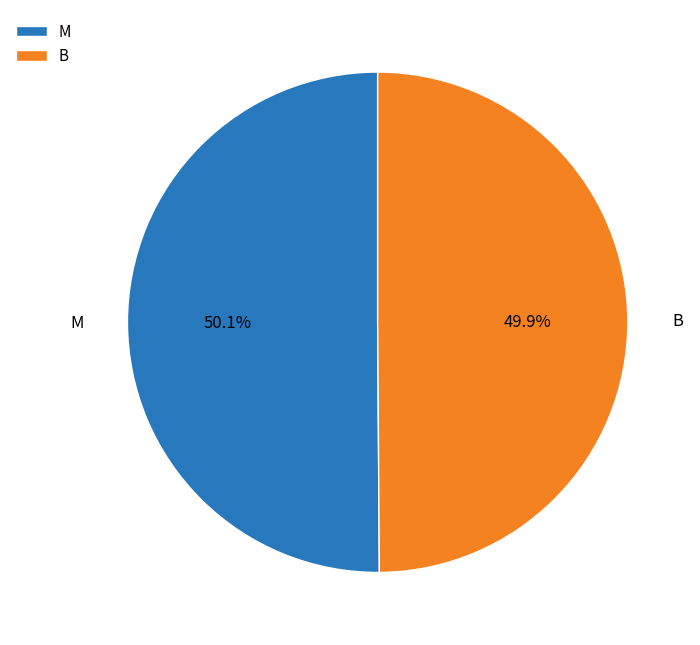

Do M and B together represent more than half of the pie?

Yes